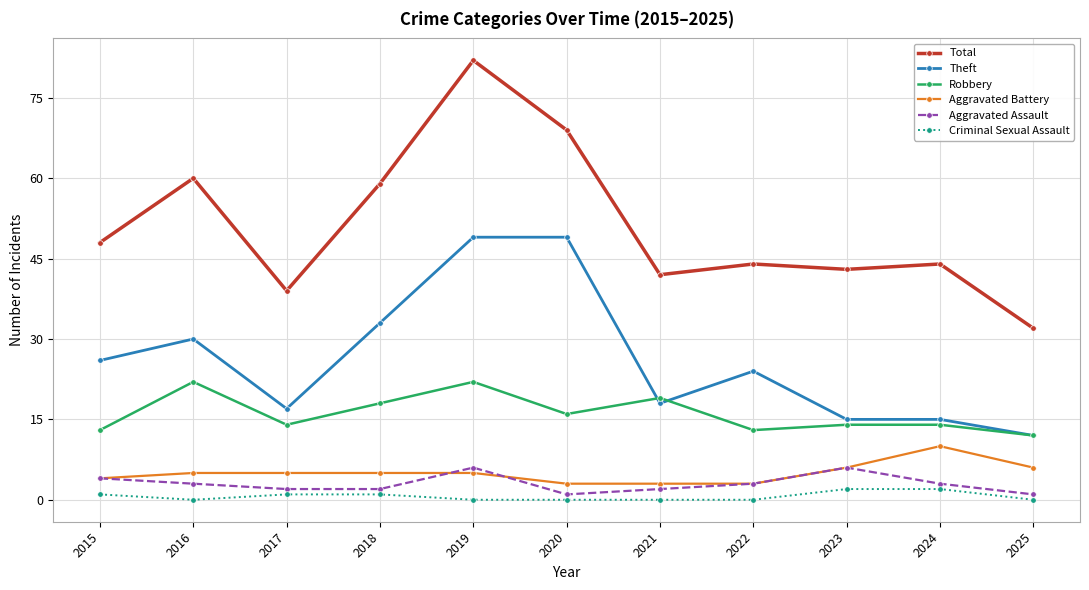

Which series changed the most between 2018 and 2019?

Total